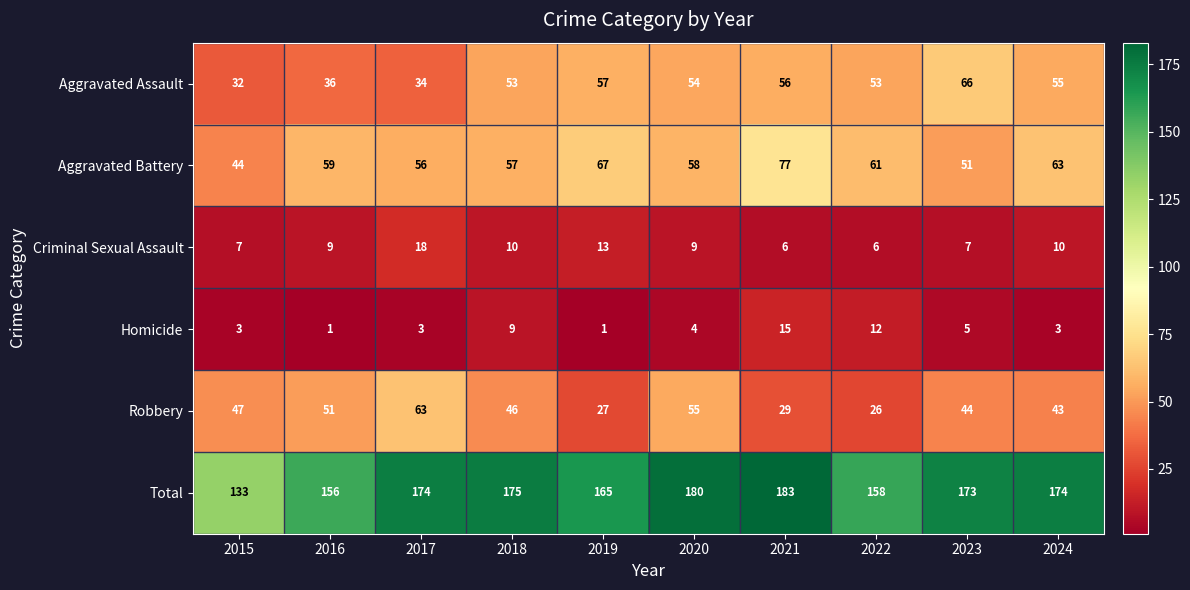

What is the average value of the Total series?

167